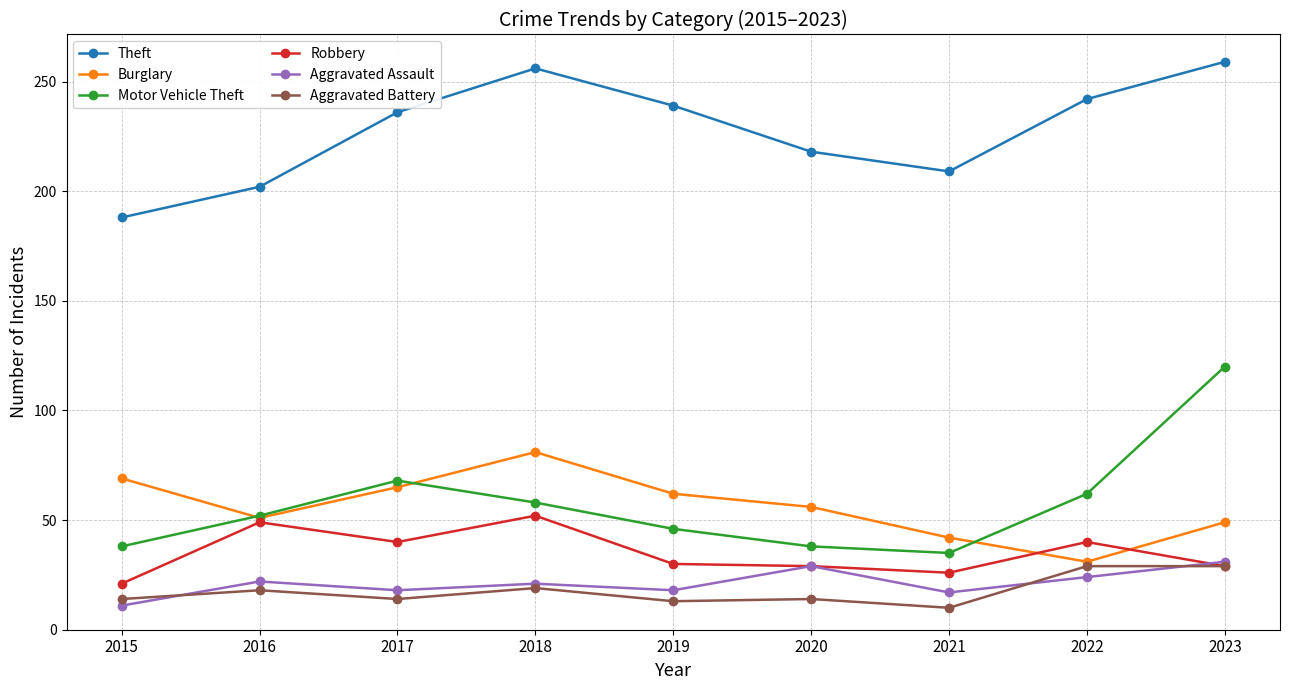

Between 2017 and 2018, which series saw the biggest shift?

Theft